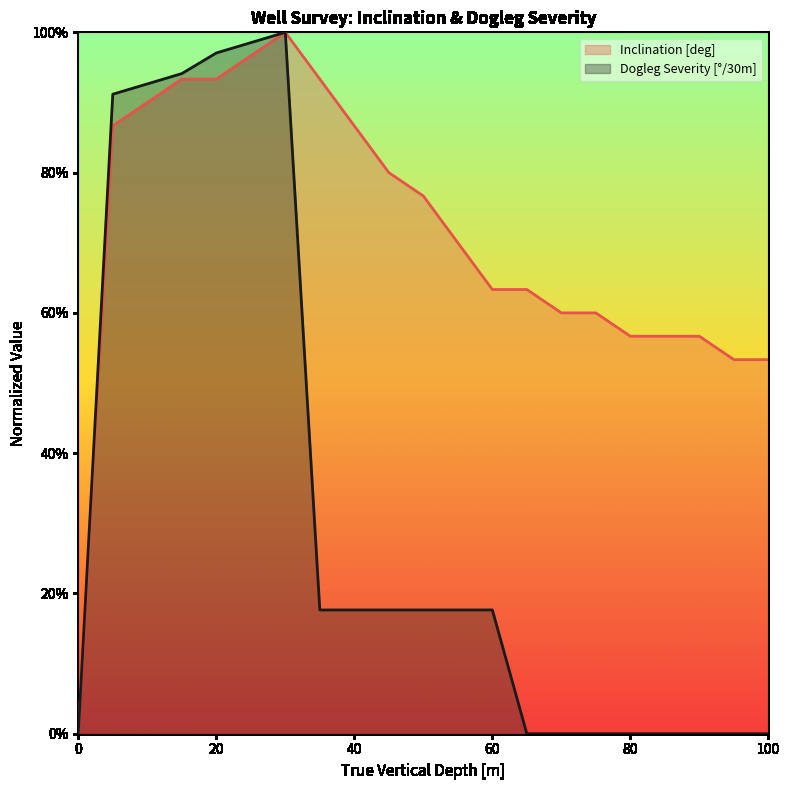

Reading right to left, transcribe all the data shown in this chart.

Inclination [deg]: 0.5	0.5	0.6	0.6	0.6	0.6	0.6	0.6	0.6	0.7	0.8	0.8	0.9	0.9	1.0	1.0	0.9	0.9	0.9	0.9	0.0
Dogleg Severity [°/30m]: 0.0	0.0	0.0	0.0	0.0	0.0	0.0	0.0	0.2	0.2	0.2	0.2	0.2	0.2	1.0	1.0	1.0	0.9	0.9	0.9	0.0